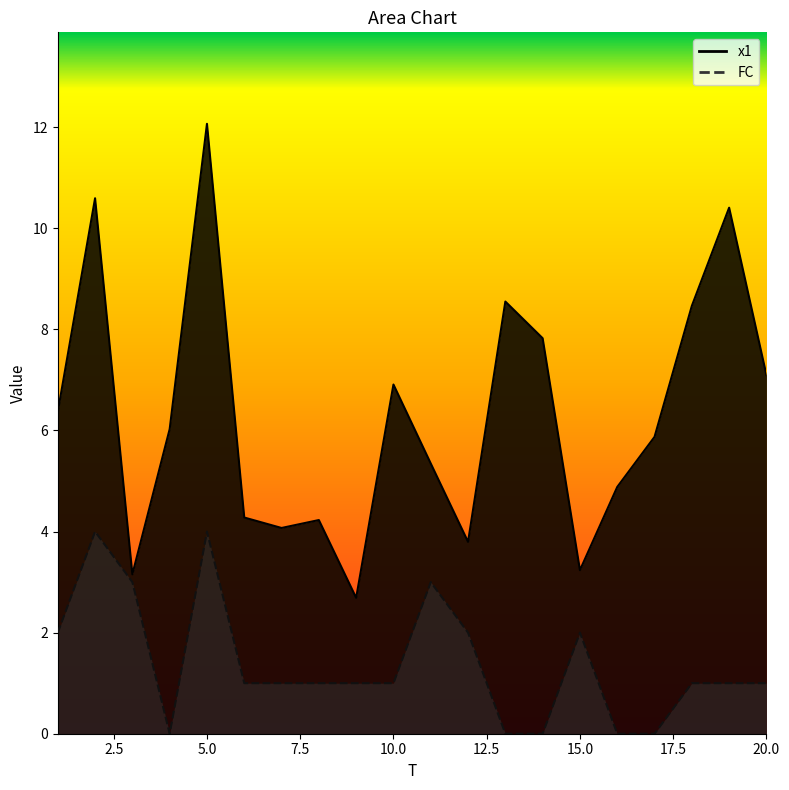

Which series has the largest range (max minus min)?

x1